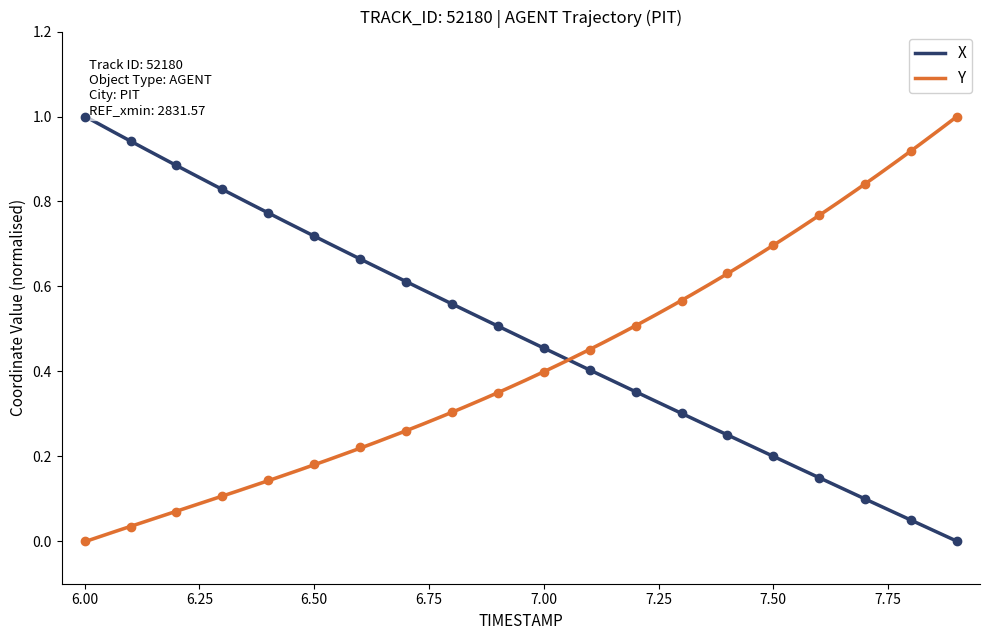

Reading right to left, extract all data points from this chart.

X: 0.0	0.0	0.1	0.1	0.2	0.3	0.3	0.4	0.4	0.5	0.5	0.6	0.6	0.7	0.7	0.8	0.8	0.9	0.9	1.0
Y: 1.0	0.9	0.8	0.8	0.7	0.6	0.6	0.5	0.5	0.4	0.3	0.3	0.3	0.2	0.2	0.1	0.1	0.1	0.0	0.0